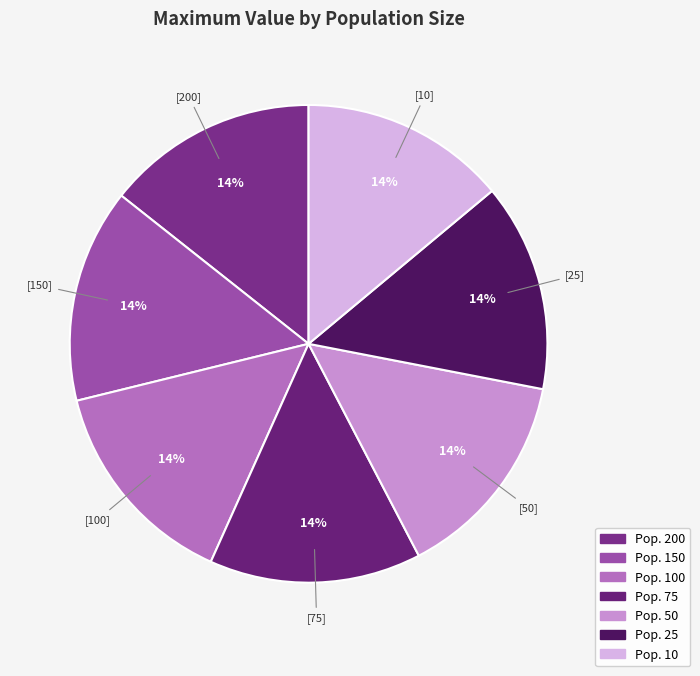

How many segments does this pie chart have?

7